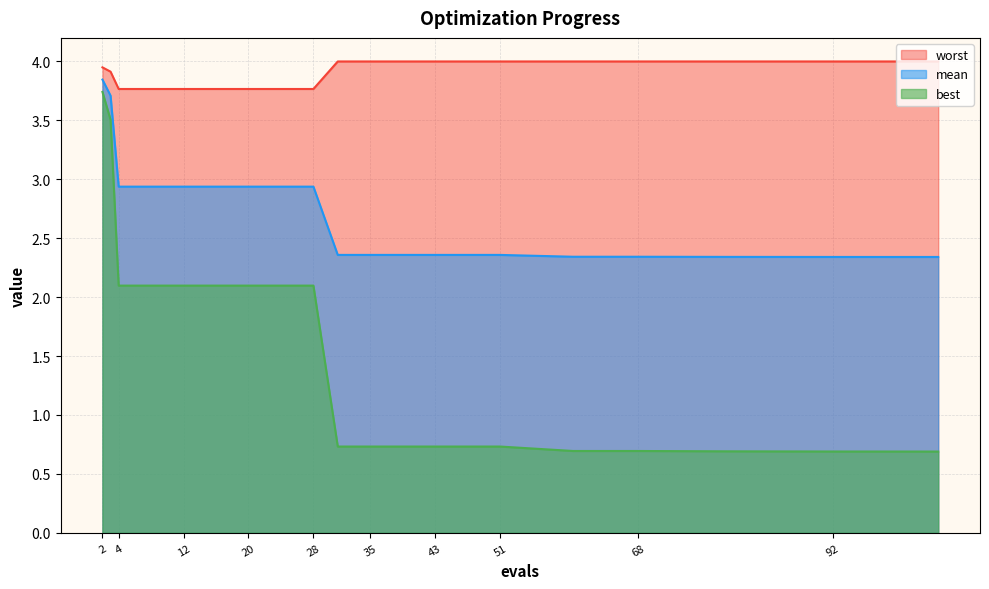

Is the value of mean at 12 greater than the value of worst at 51?

No